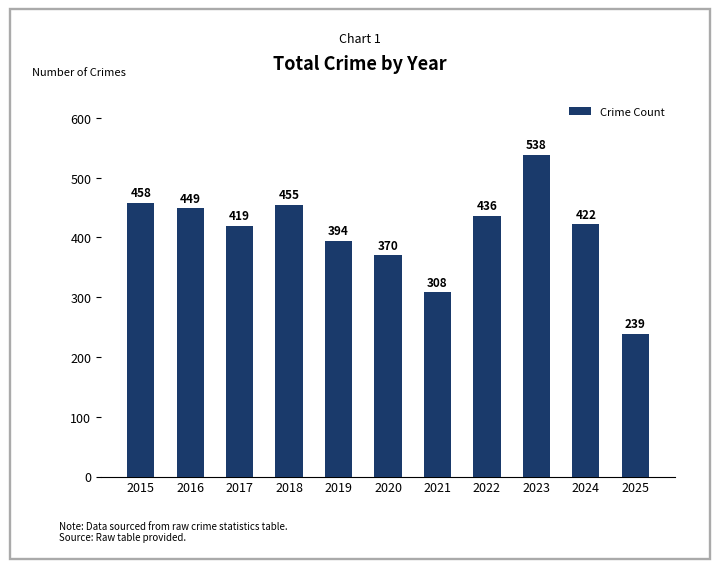

At which label is the value closest to 388?

2019